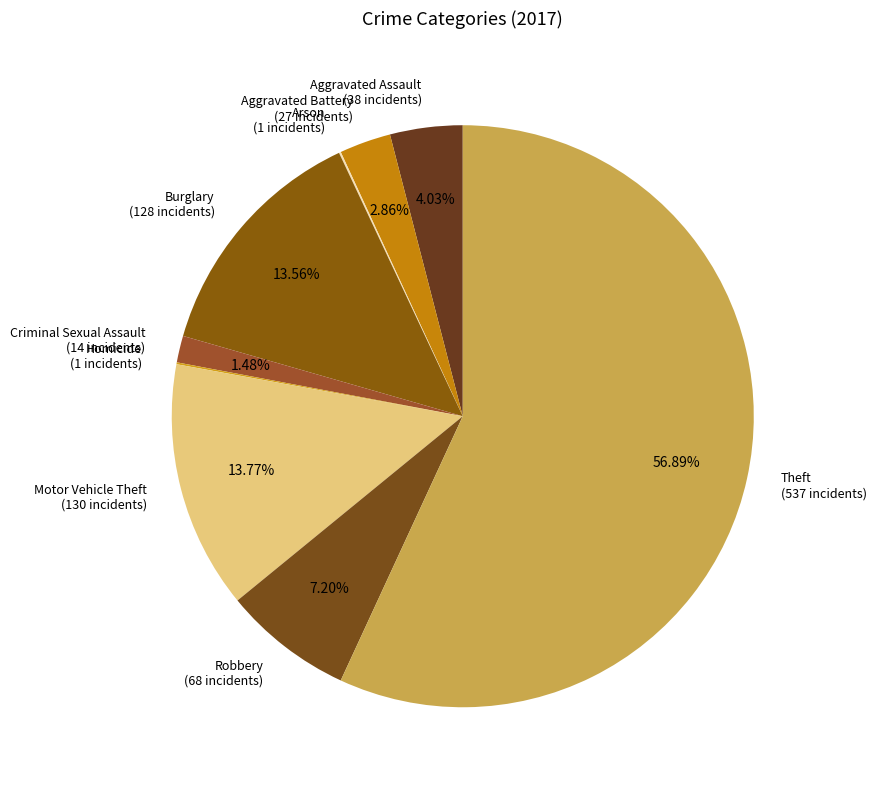

To the nearest percent, what portion does Theft represent?

57%